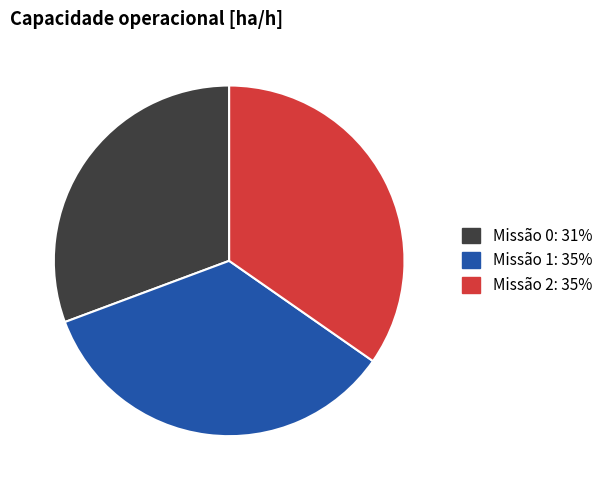

Is there a majority slice in this chart?

No